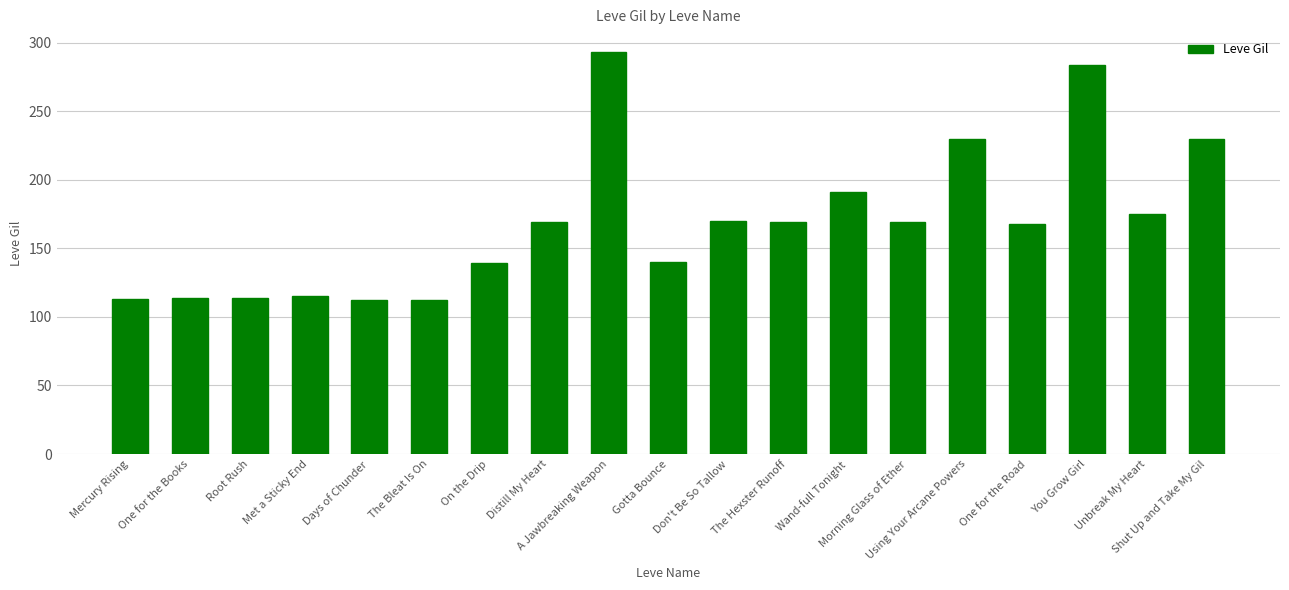

How many bars are there in total?

19